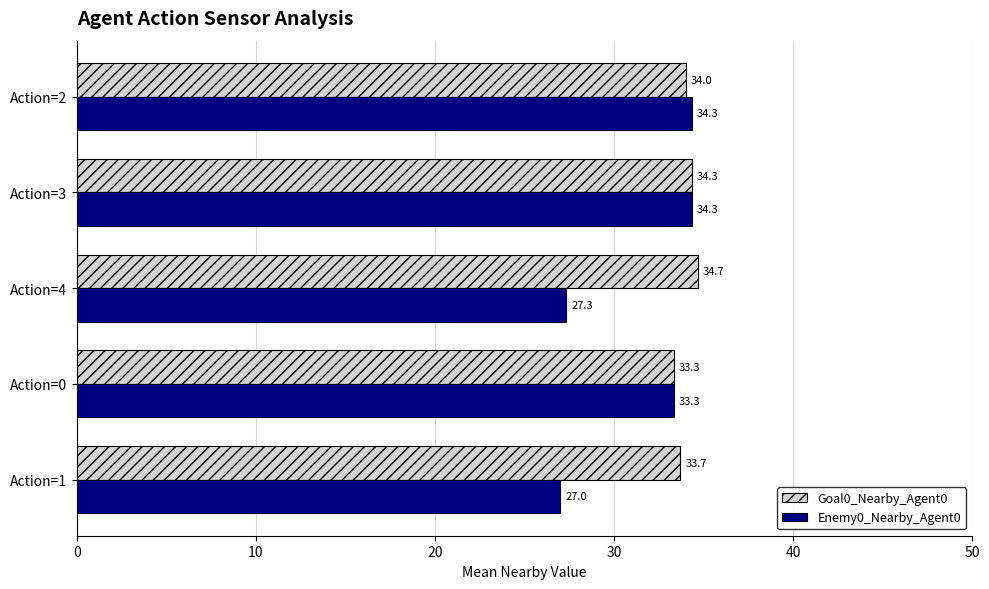

Count the number of categories in the chart.

5